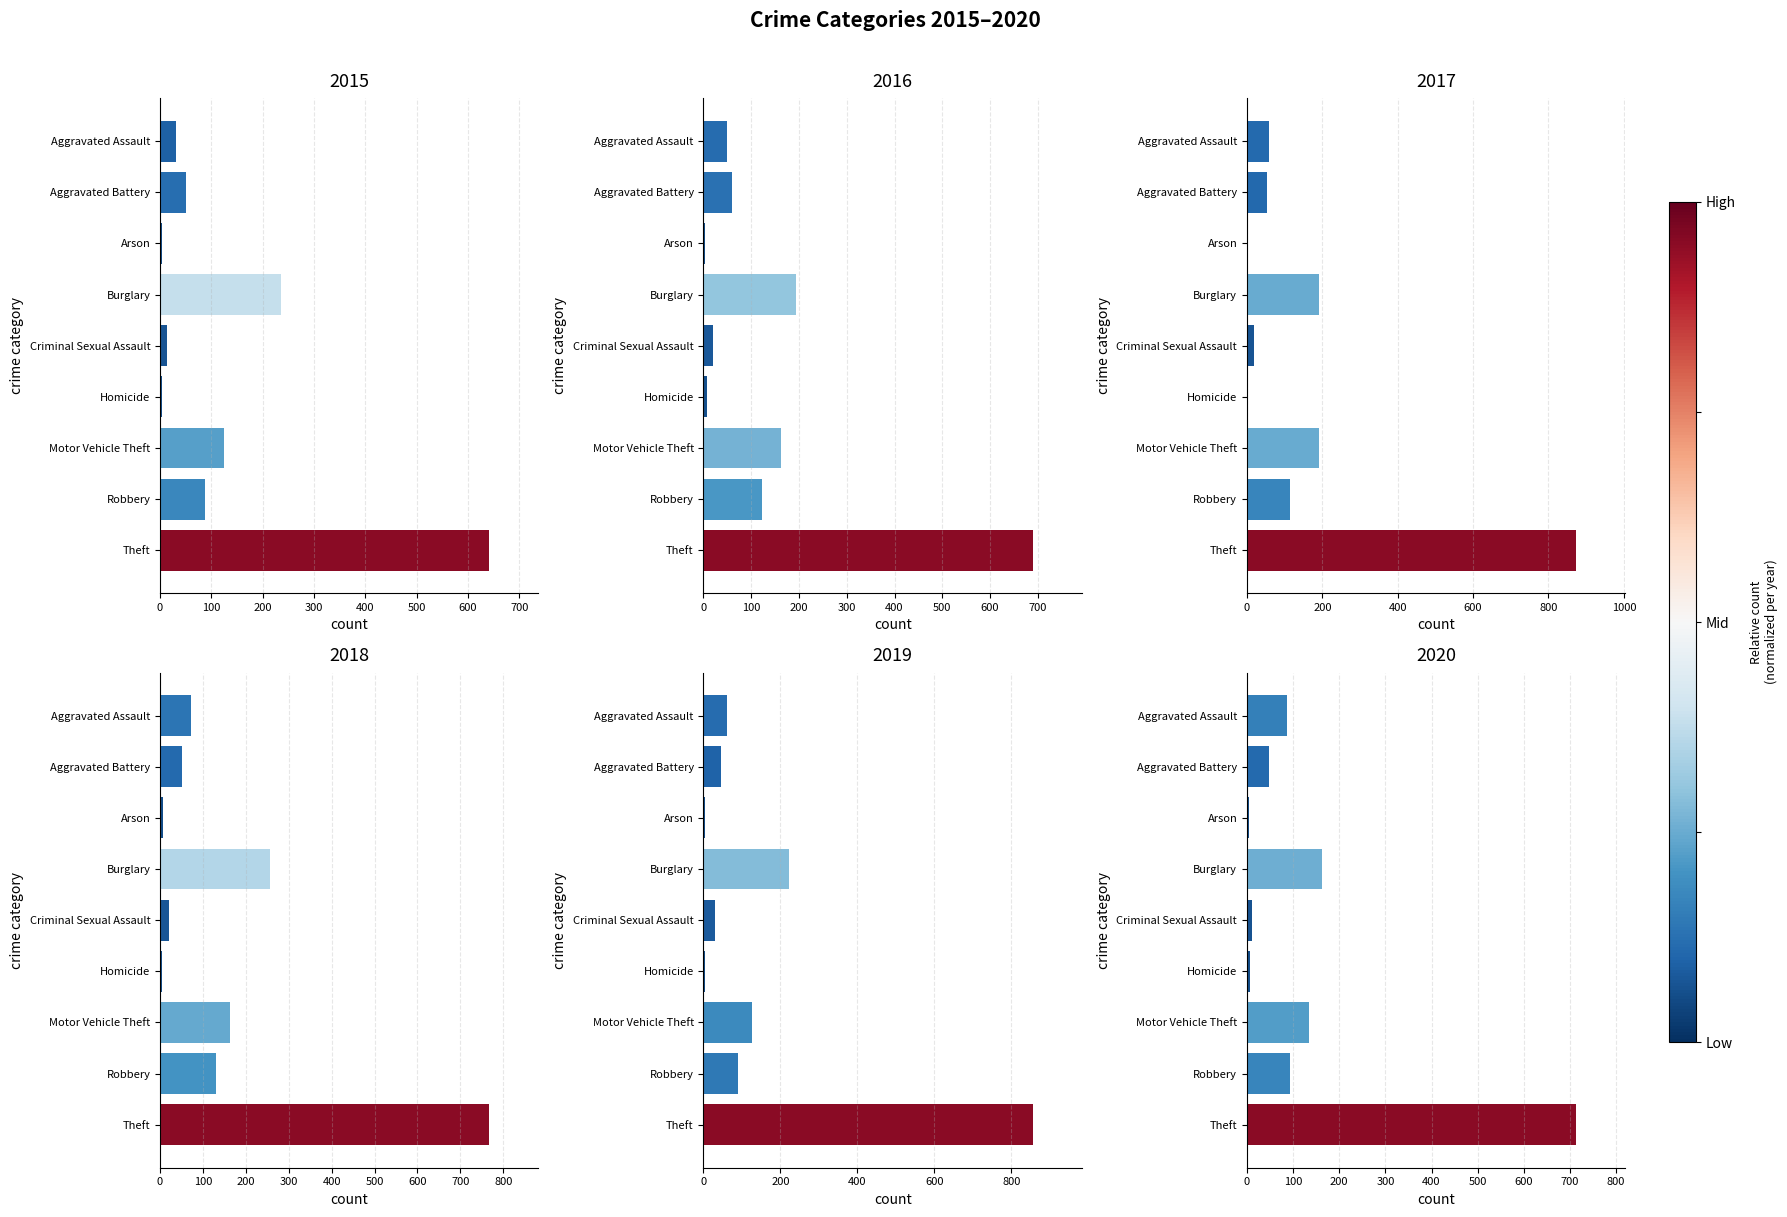

Reading right to left, list all the values displayed in this chart.

2015: 641	87	125	4	13	236	3	50	31
2016: 689	123	163	8	20	194	3	60	50
2017: 873	115	191	2	19	192	1	54	59
2018: 767	130	164	5	20	257	6	52	72
2019: 855	89	125	3	29	221	5	45	61
2020: 713	94	134	6	12	163	4	48	87